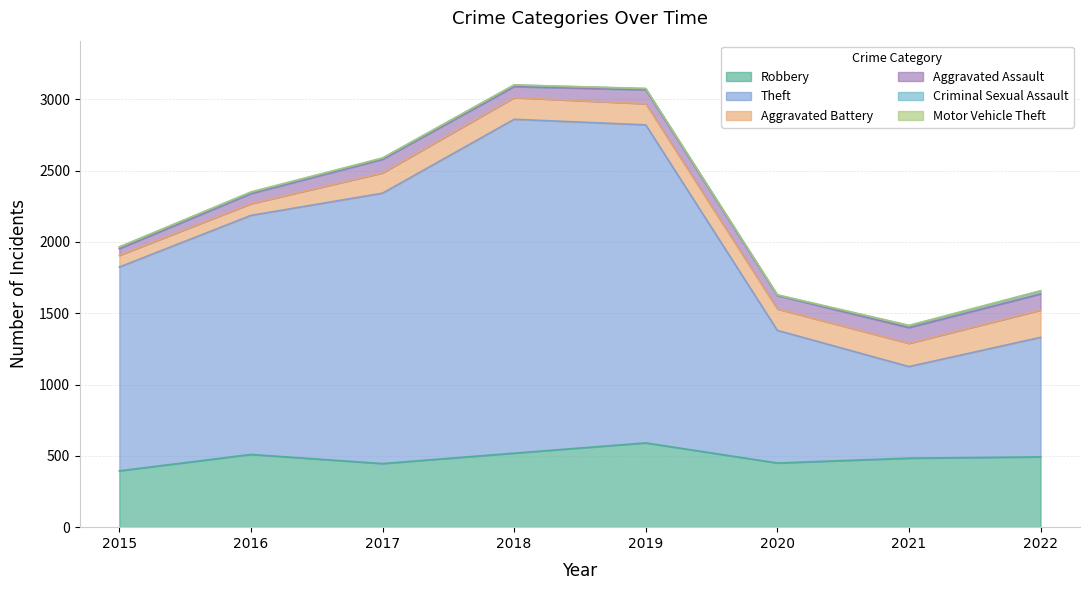

What are all the series names shown in the legend?

Robbery, Theft, Aggravated Battery, Aggravated Assault, Criminal Sexual Assault, Motor Vehicle Theft